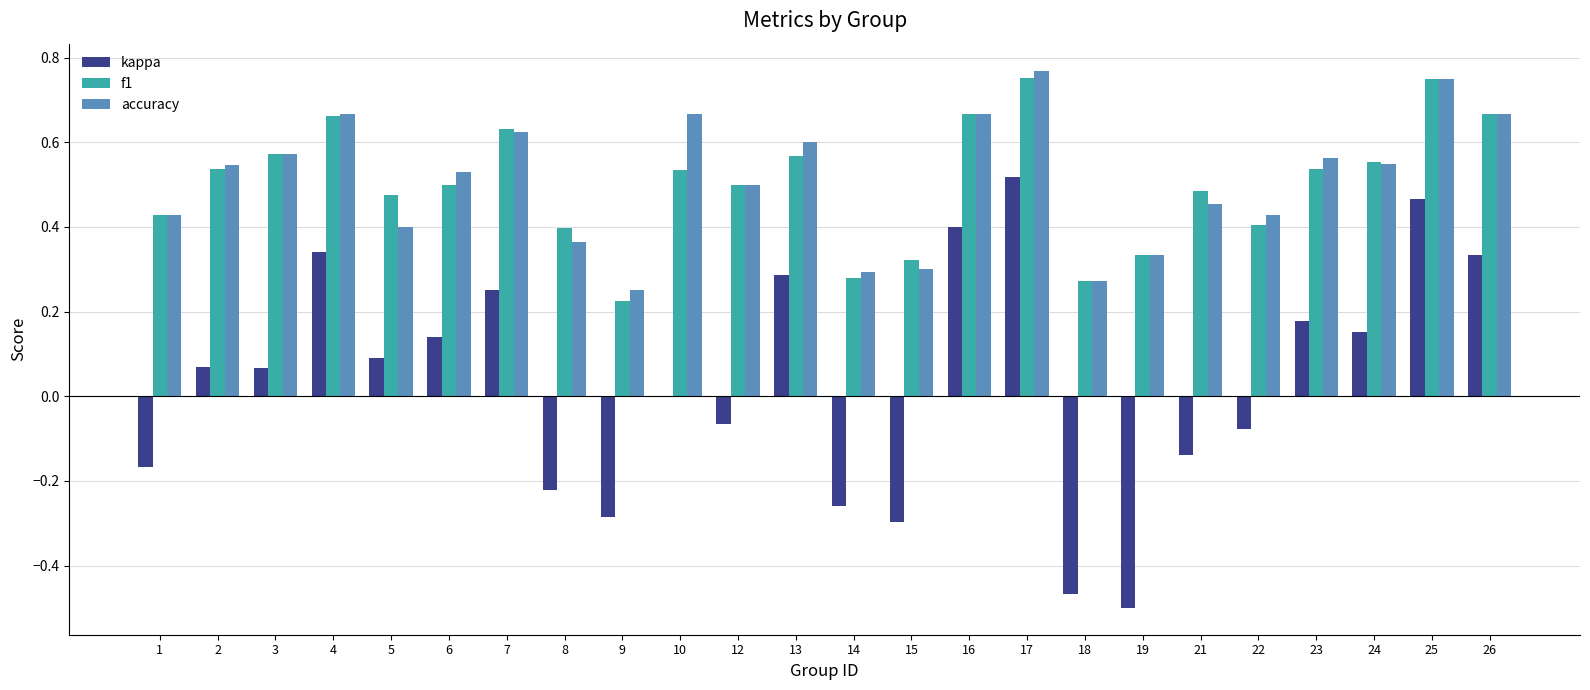

Between 1 and 21, which series saw the biggest shift?

f1